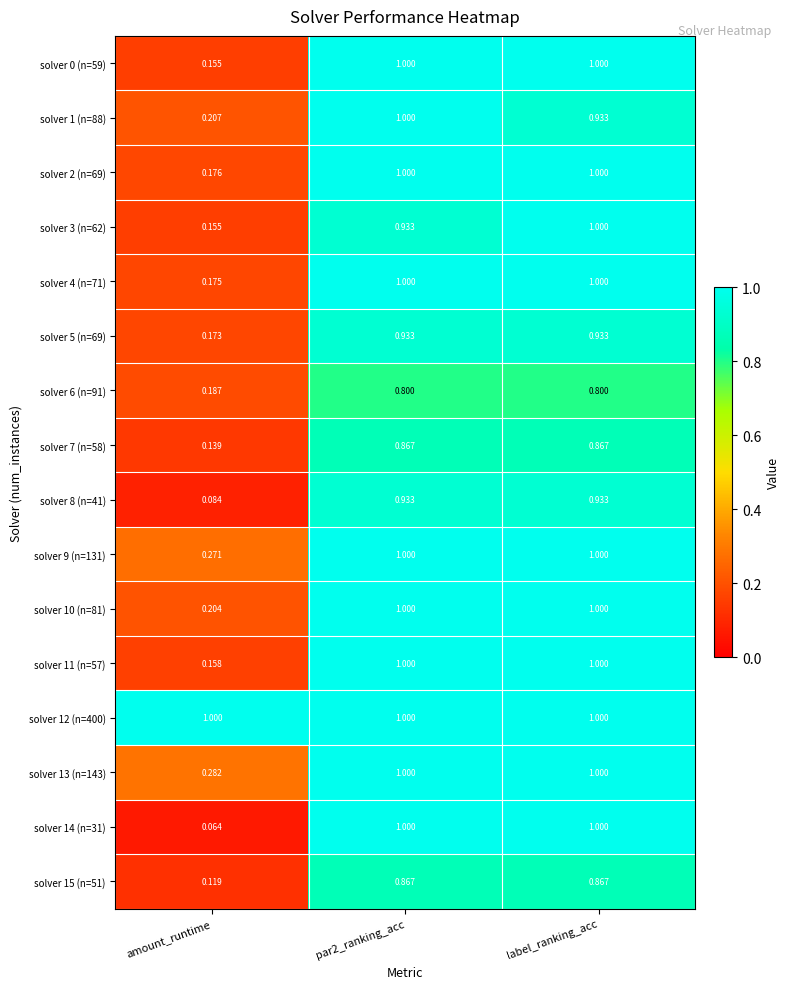

Where is solver 9 (n=131) nearest to the value 0?

amount_runtime